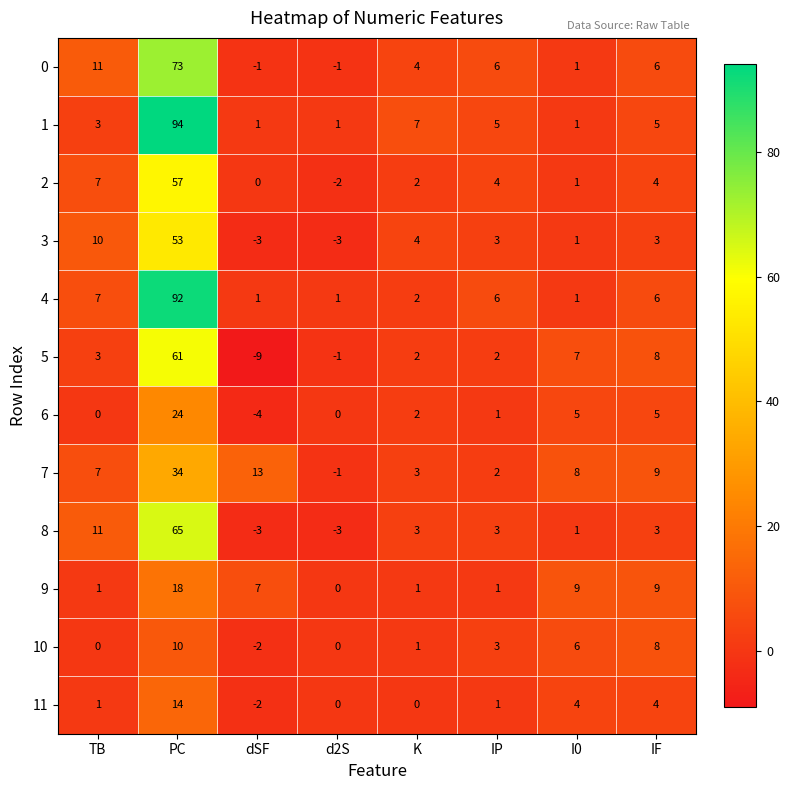

Between PC and IF, which series saw the biggest shift?

1